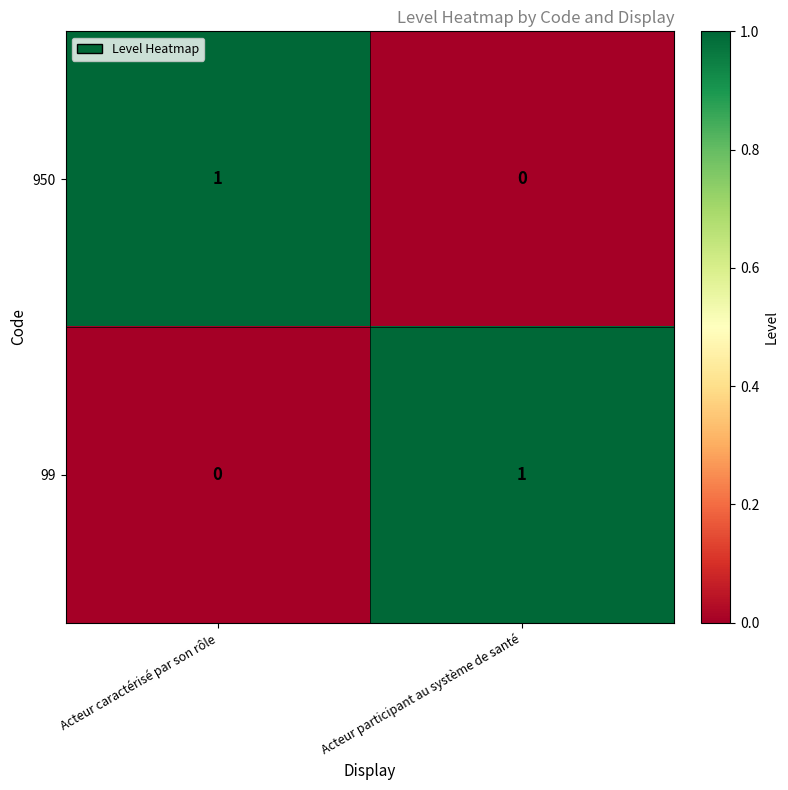

Where is 99 nearest to the value 0?

Acteur caractérisé par son rôle